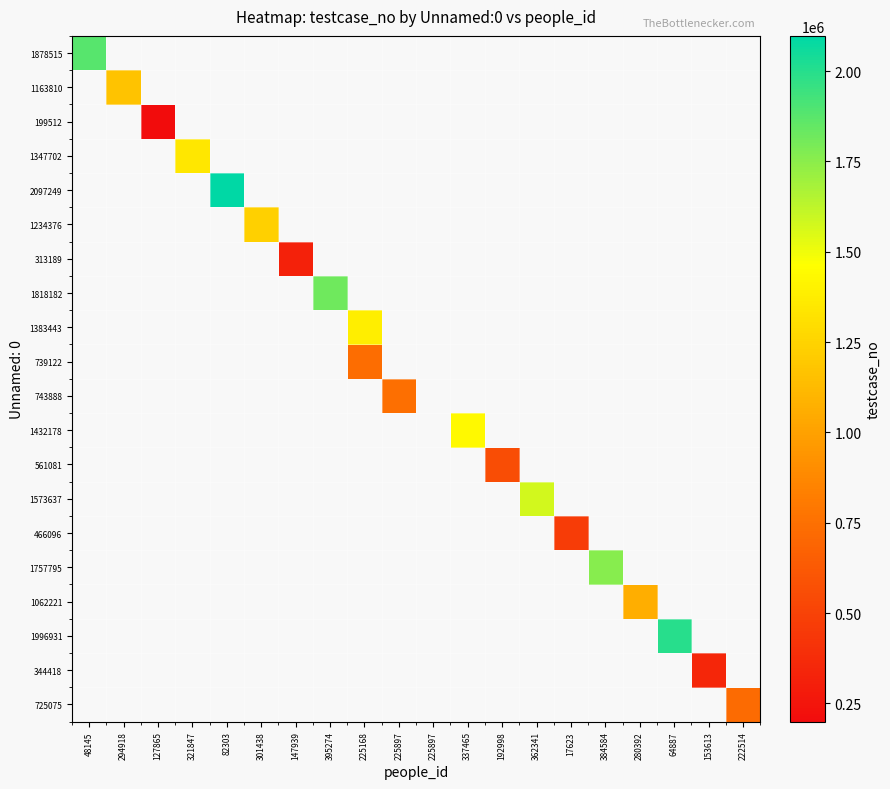

How many data points does each series have?

20